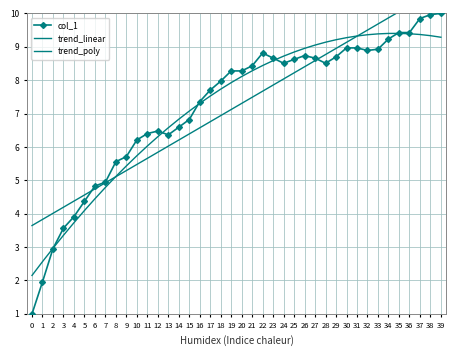

List the labels in order of col_1 value, smallest first.

0, 1, 2, 3, 4, 5, 6, 7, 8, 9, 10, 13, 11, 12, 14, 15, 16, 17, 18, 19, 20, 21, 24, 28, 25, 23, 27, 29, 26, 22, 32, 33, 30, 31, 34, 35, 36, 37, 38, 39